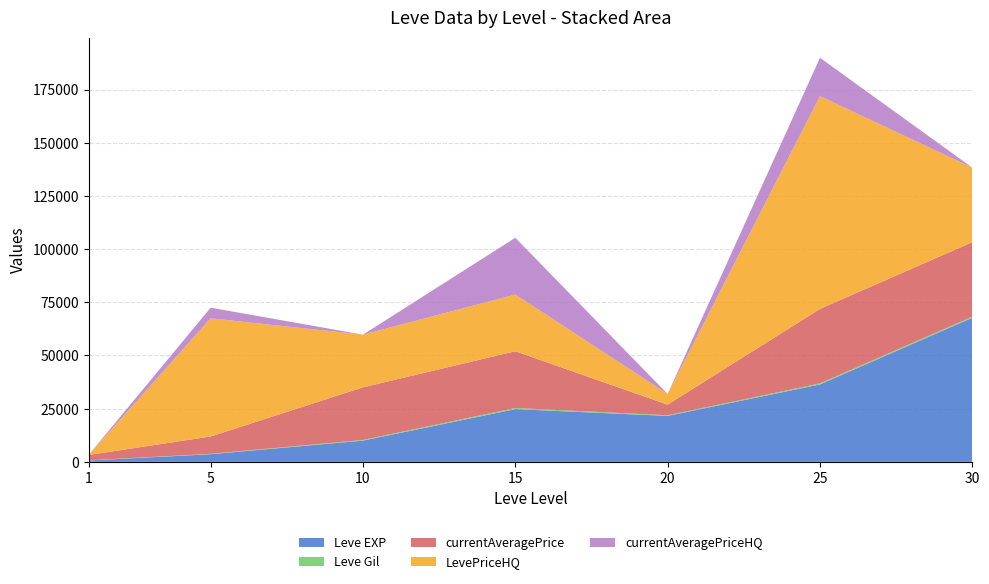

At which category is the sum across all series the highest?

25